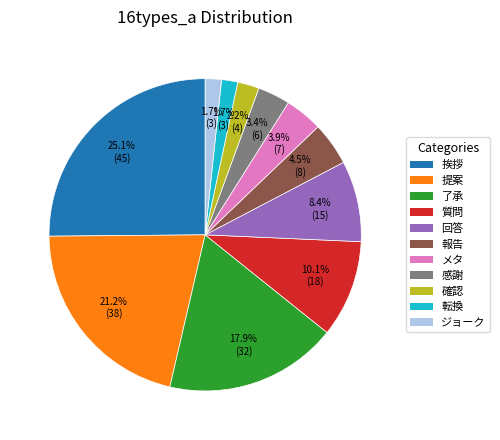

What is the ratio of the value at 了承 to the value at 回答?

2.1